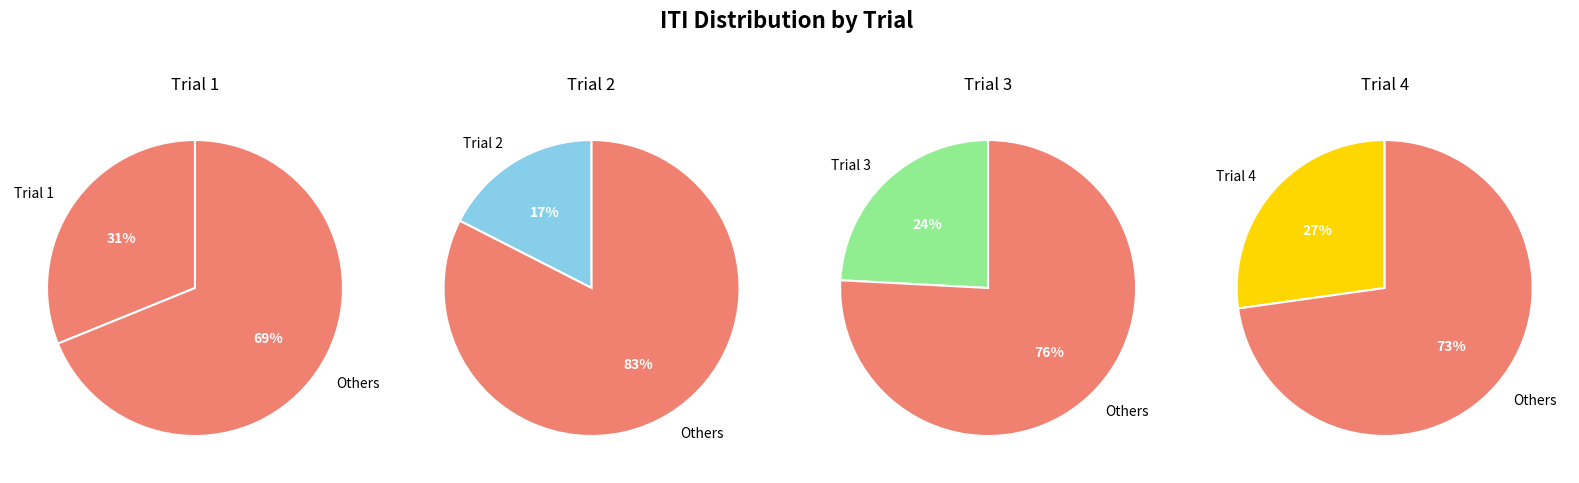

Rank the categories by value from lowest to highest.

Trial 2, Trial 3, Trial 4, Trial 1